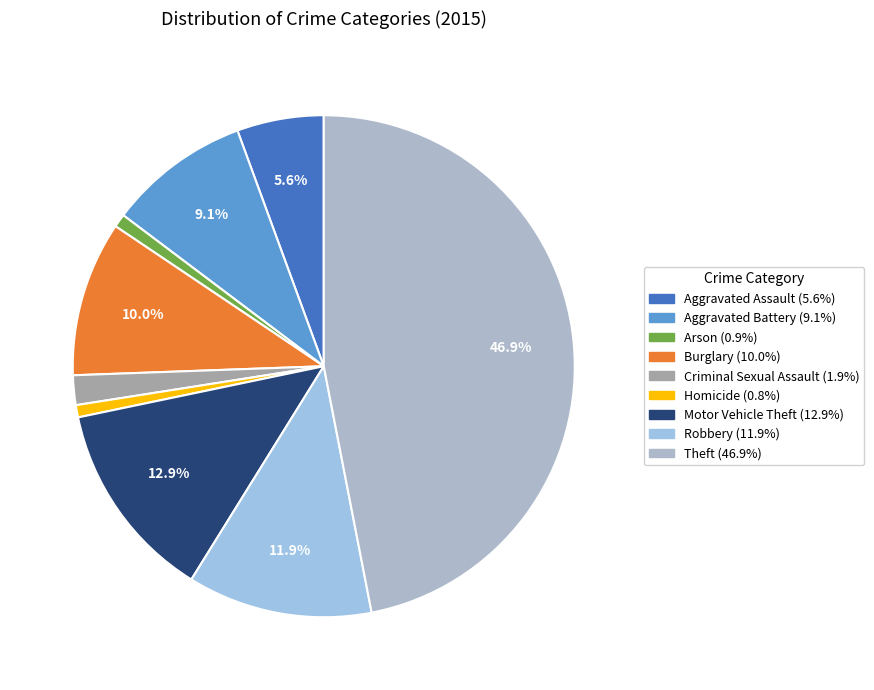

To the nearest percent, what is the difference between the largest and smallest slice percentages?

46%